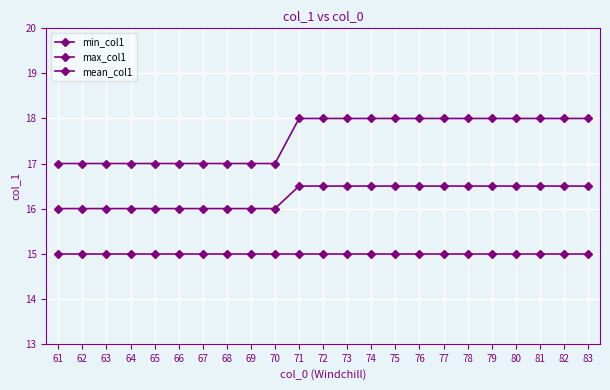

The value of min_col1 at 74 is 9.6. True or false?

False